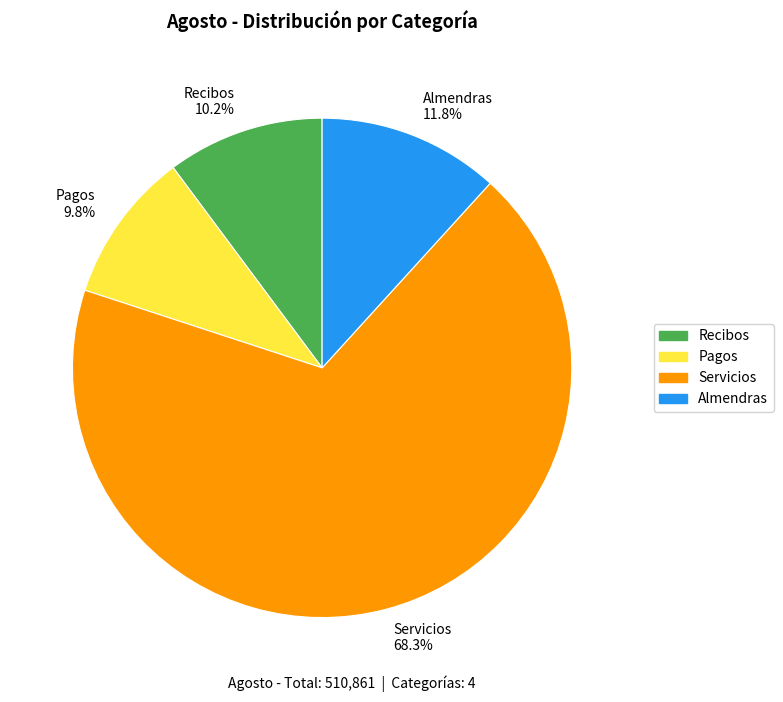

To the nearest percent, what percentage of the pie is Recibos?

10%